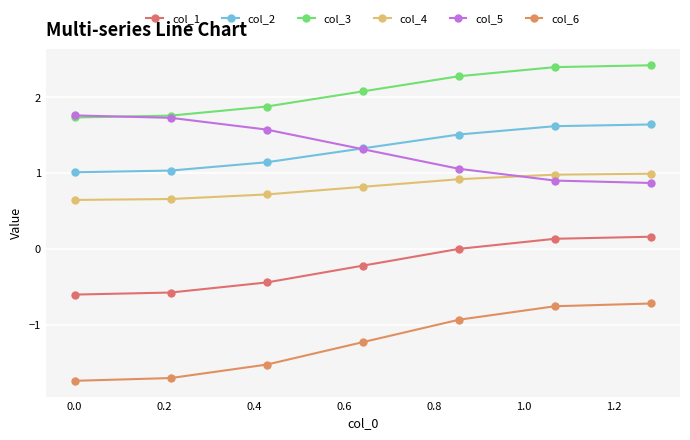

Reading left to right, extract all data points from this chart.

col_1: -0.6	-0.6	-0.4	-0.2	0.0	0.1	0.2
col_2: 1.0	1.0	1.1	1.3	1.5	1.6	1.6
col_3: 1.7	1.8	1.9	2.1	2.3	2.4	2.4
col_4: 0.6	0.7	0.7	0.8	0.9	1.0	1.0
col_5: 1.8	1.7	1.6	1.3	1.1	0.9	0.9
col_6: -1.7	-1.7	-1.5	-1.2	-0.9	-0.8	-0.7